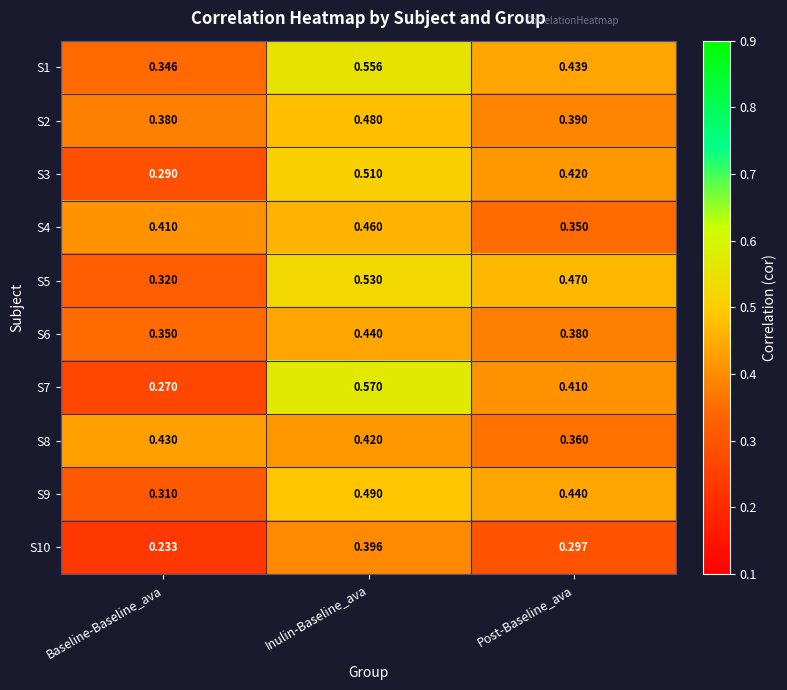

At which category does the chart reach its minimum across all series?

Baseline-Baseline_ava